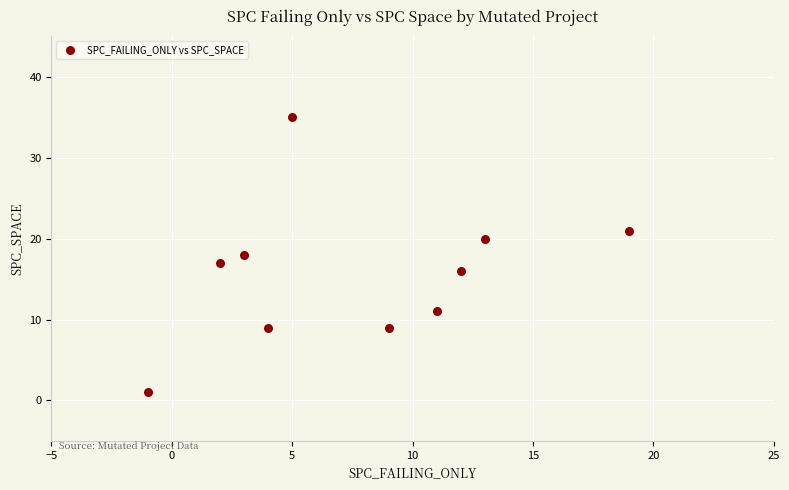

What is the range of Y values (max minus min)?

34